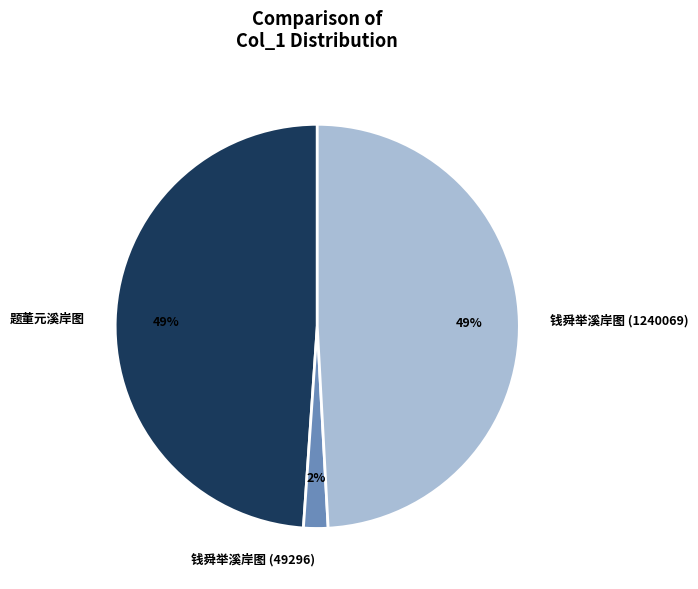

Count the number of slices in the pie.

3